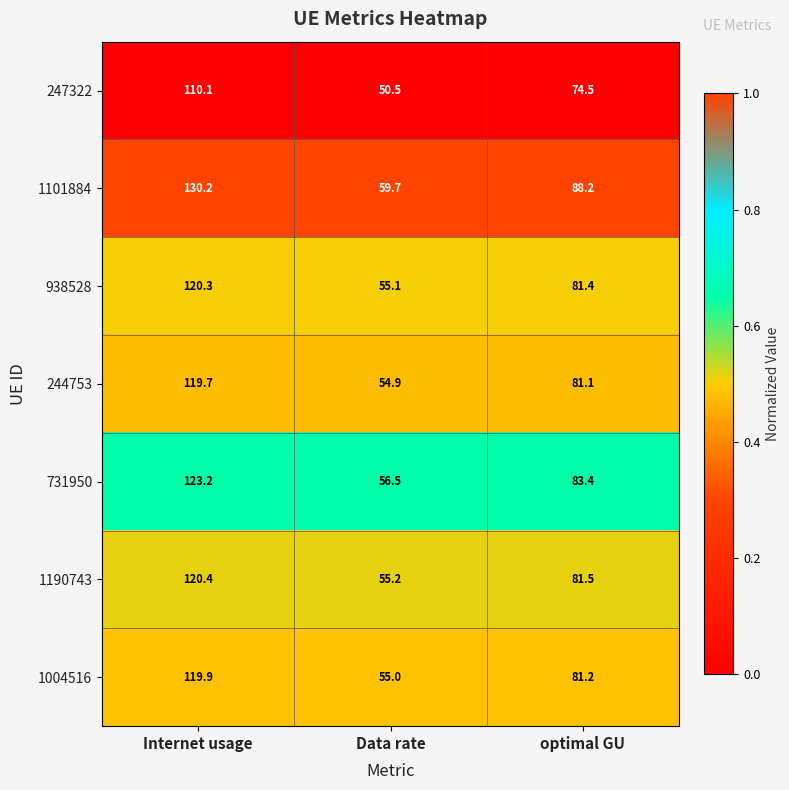

List the series in order of their peak value, lowest first.

247322, 244753, 1004516, 938528, 1190743, 731950, 1101884